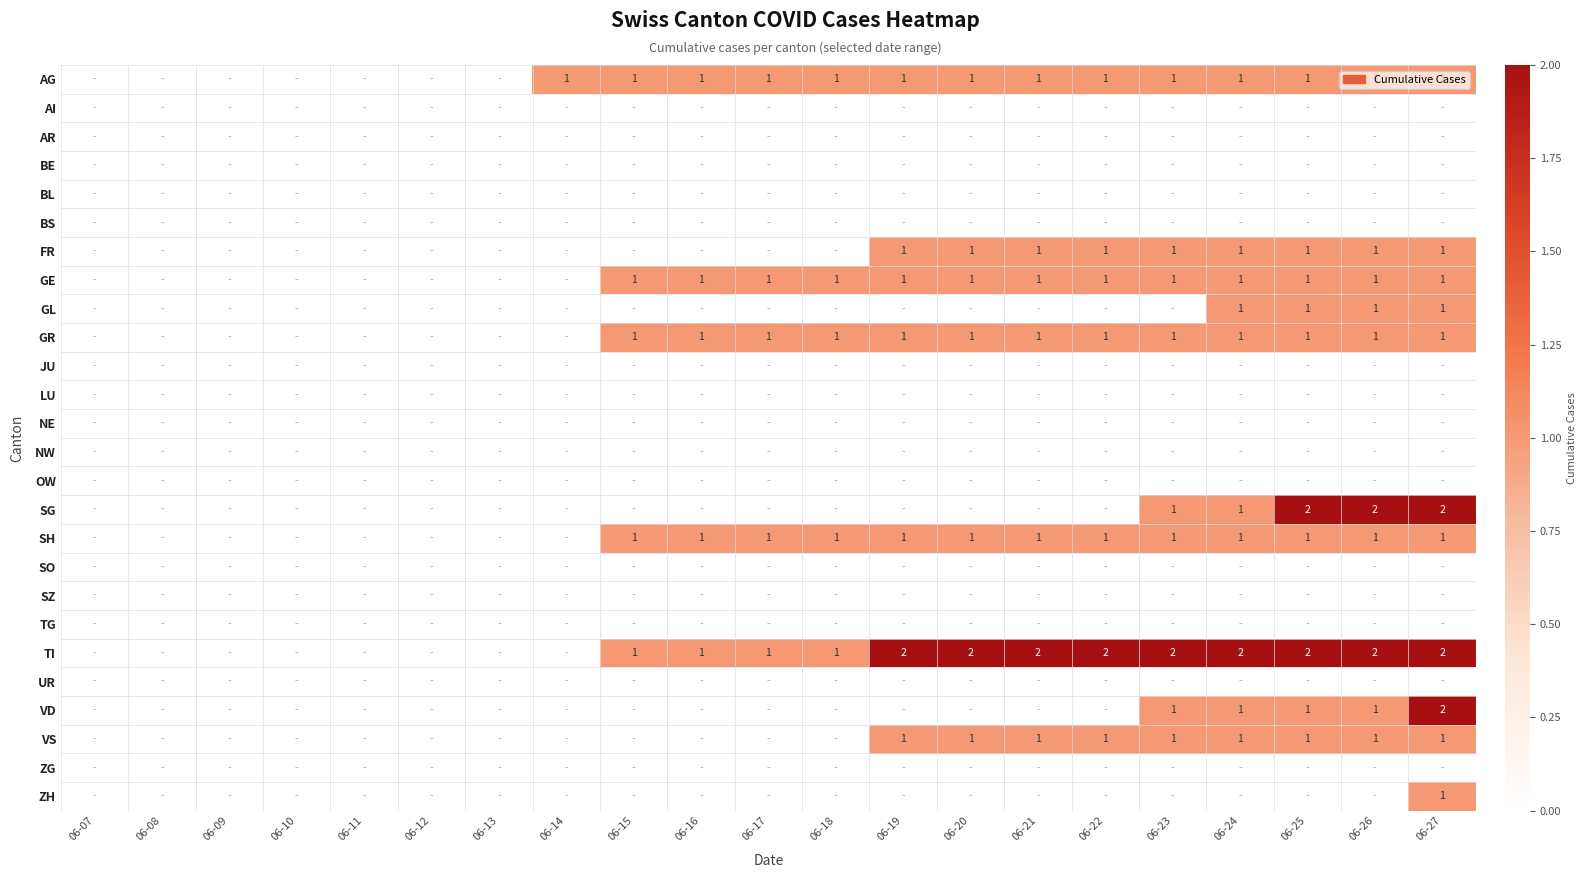

How many distinct data groups are displayed?

26